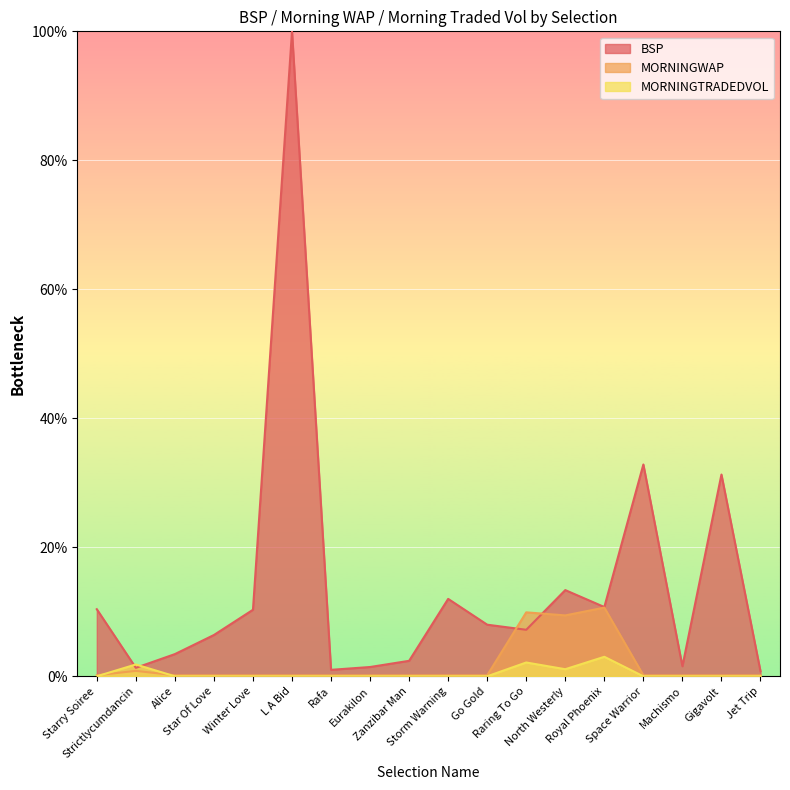

What is the label of the 18th point from the right?

Starry Soiree